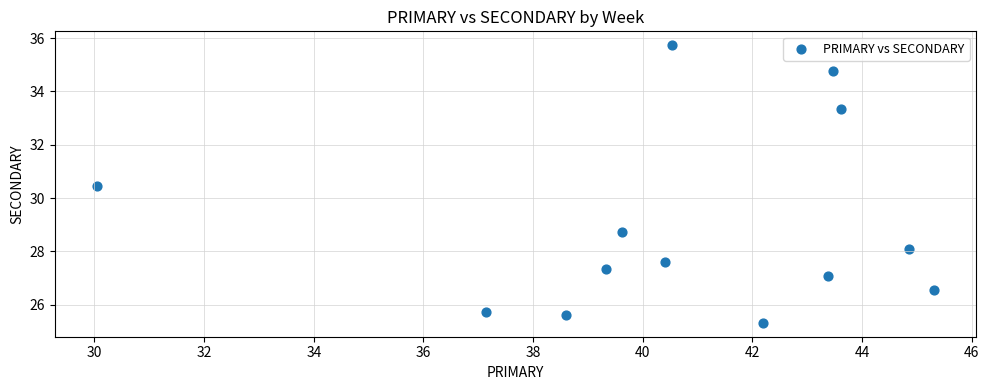

What is the range of Y values (max minus min)?

10.4